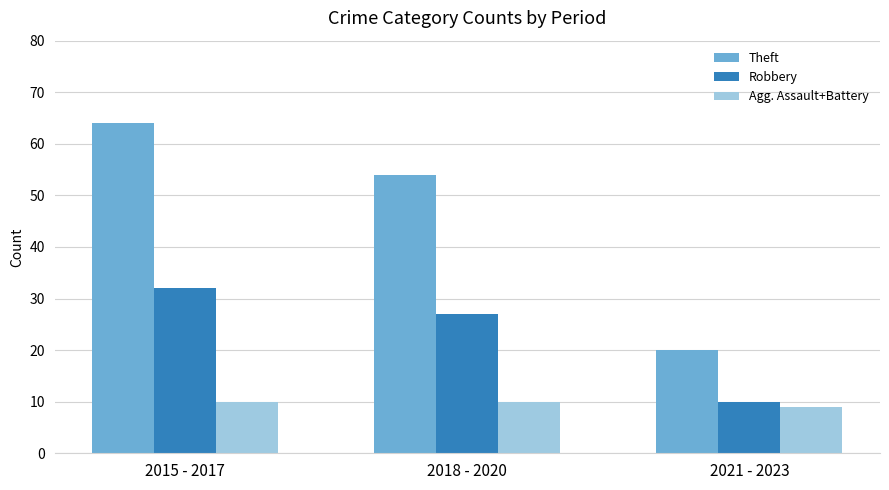

Reading right to left, extract all data points from this chart.

Theft: 2021 - 2023=20	2018 - 2020=54	2015 - 2017=64
Robbery: 2021 - 2023=10	2018 - 2020=27	2015 - 2017=32
Agg. Assault+Battery: 2021 - 2023=9	2018 - 2020=10	2015 - 2017=10